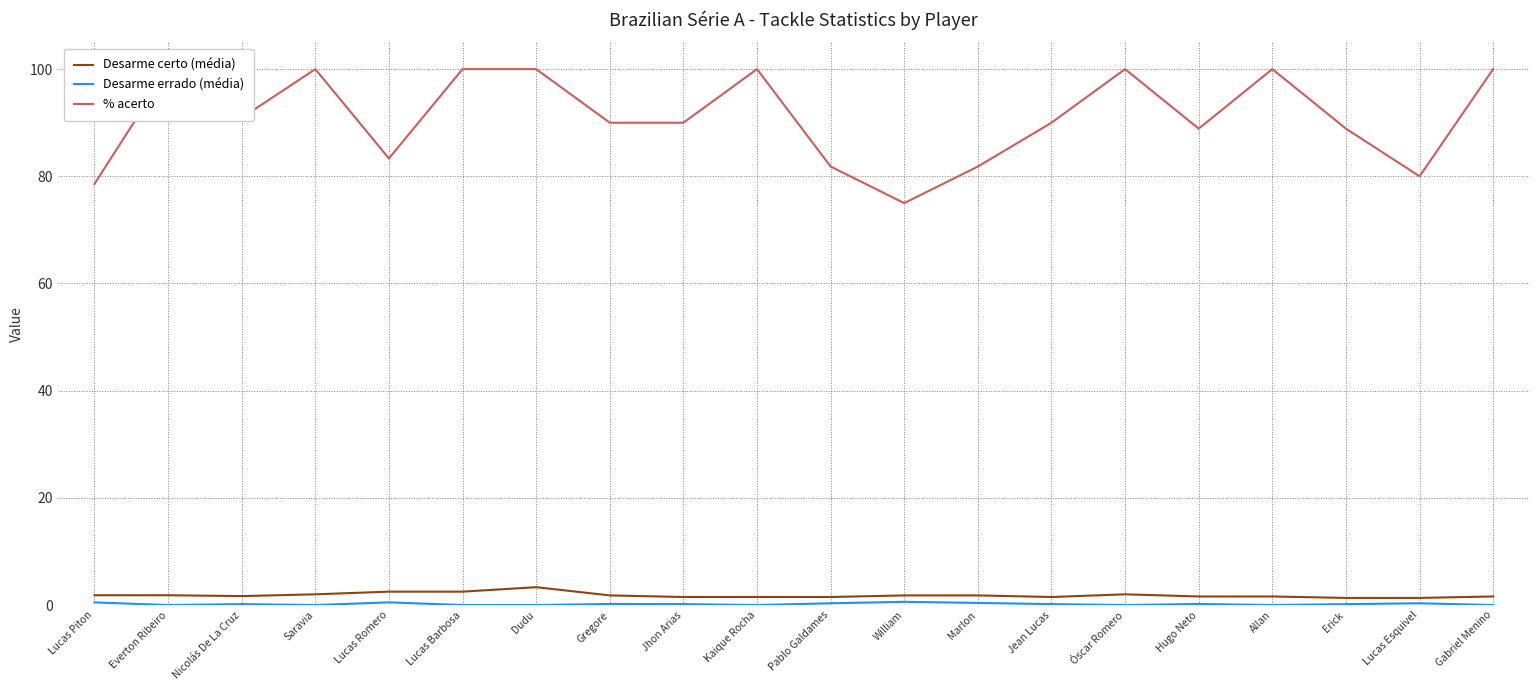

In Desarme certo (média), how many points are lower than both neighbors (excluding endpoints)?

2